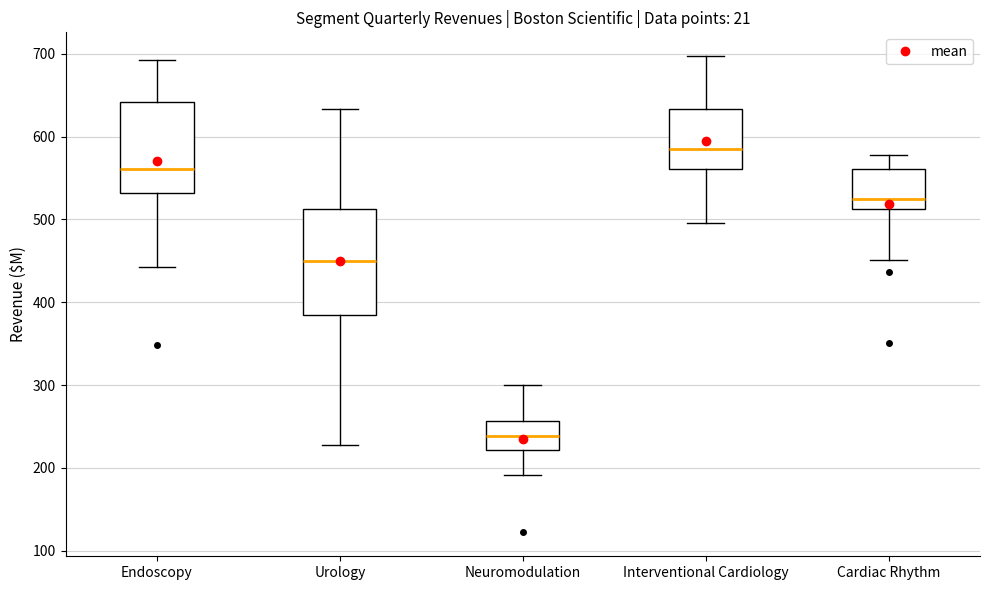

Comparing the boxes themselves (not the whiskers), which one is the tallest?

Urology